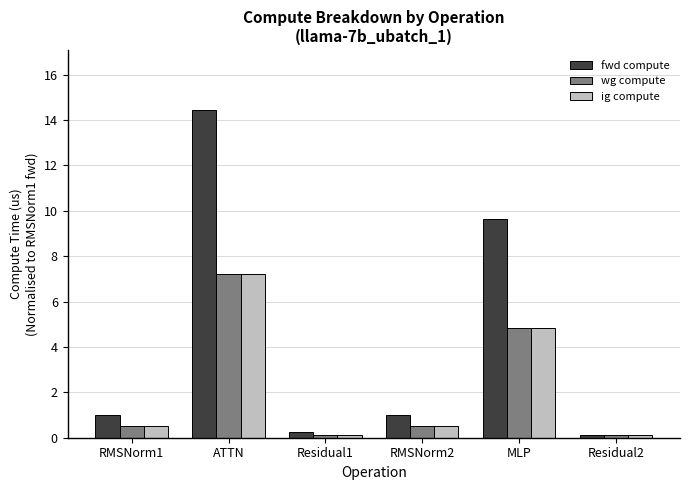

How many bars are there in total?

18